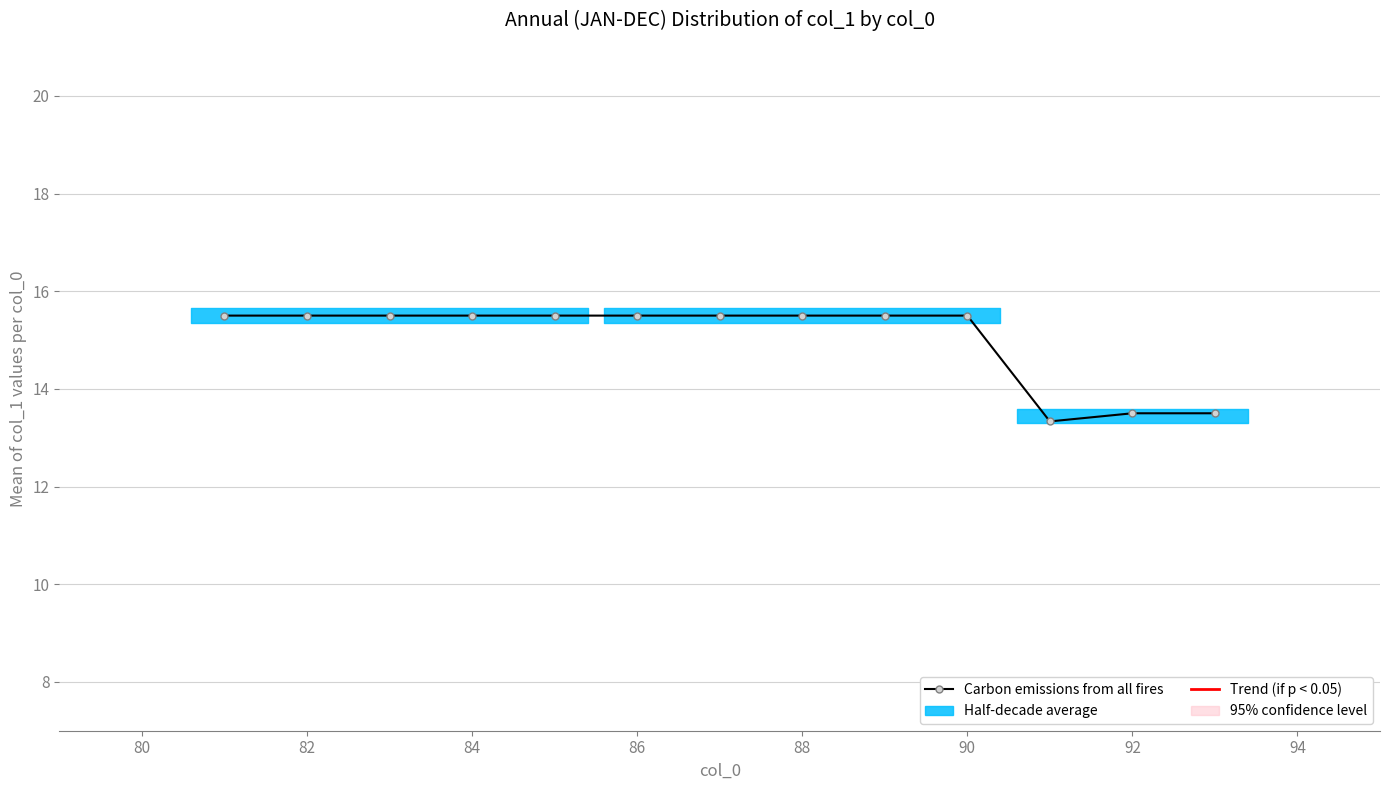

What is the maximum value shown in the chart?

15.5